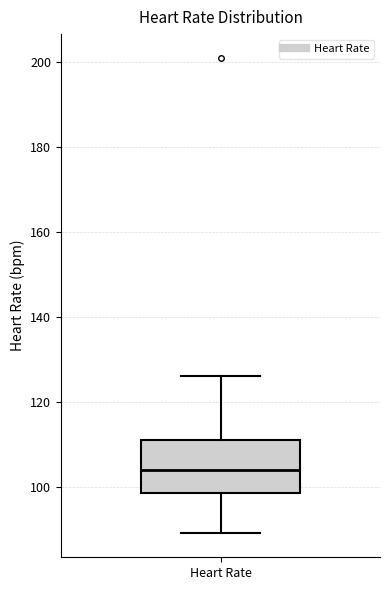

Where is the lower edge of the box for Heart Rate on the y-axis? The values are not printed on the chart, so give them approximately, as read against the axis.

98